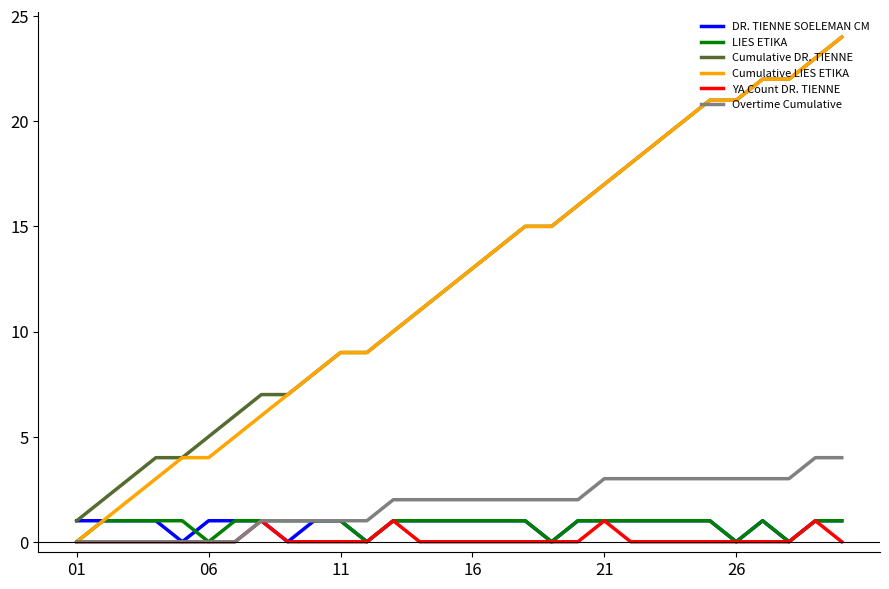

True or false: Cumulative DR. TIENNE and Overtime Cumulative cross at least once.

False